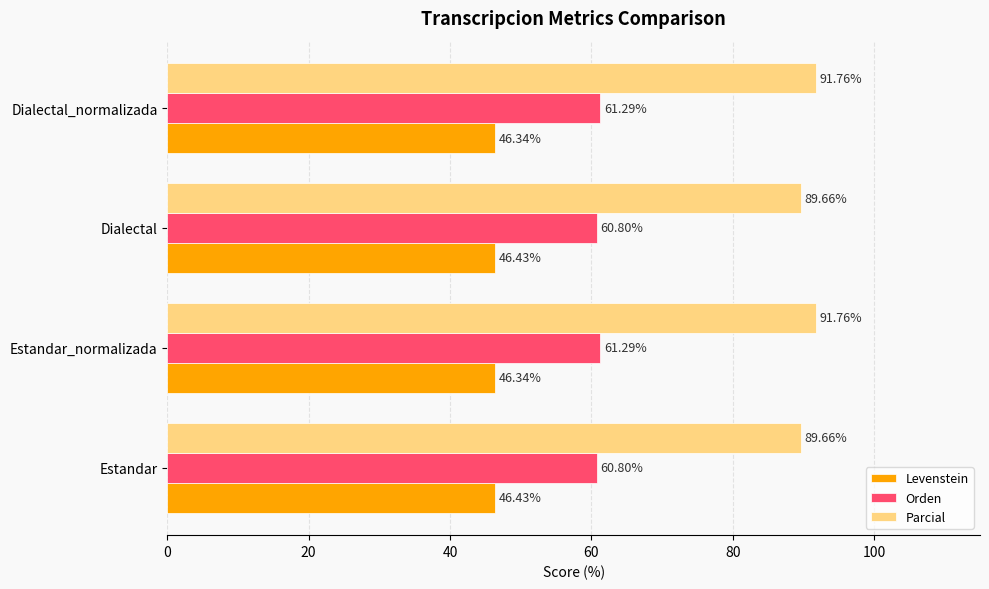

What is the difference between the maximum and minimum values in the Parcial series?

2.1